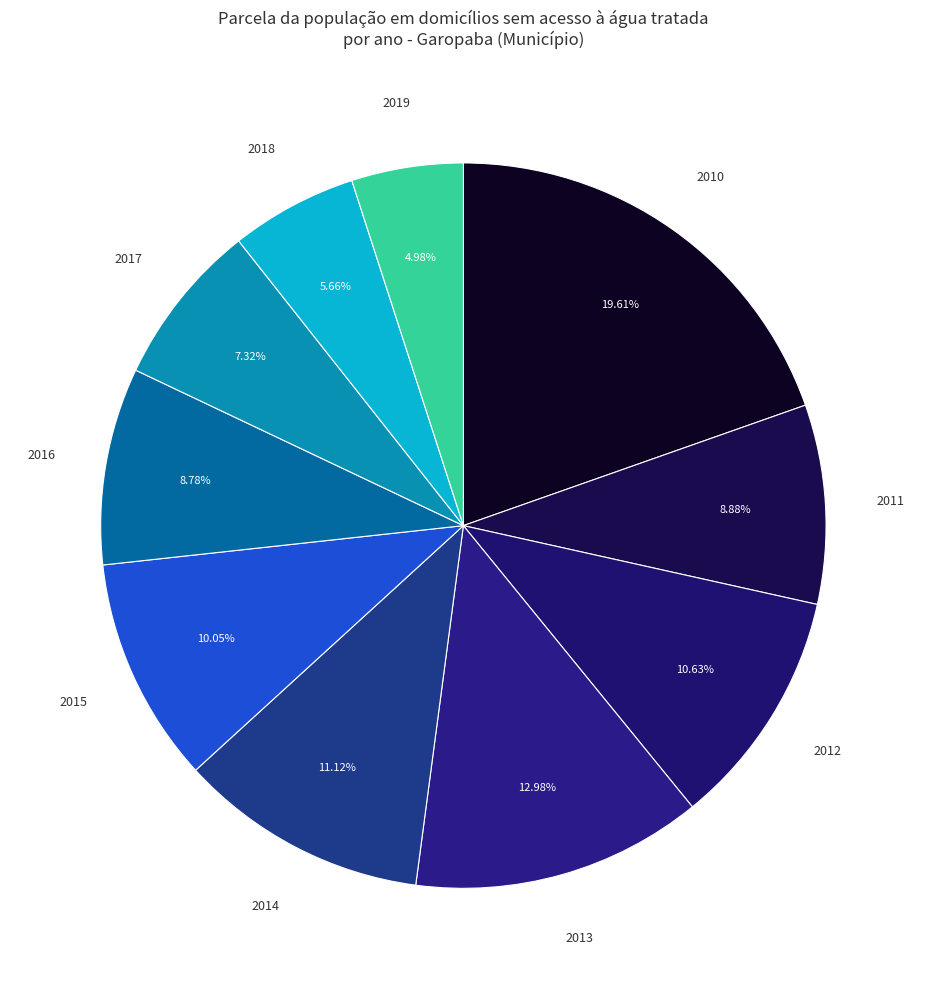

What portion of the pie excludes 2017?

92.7%